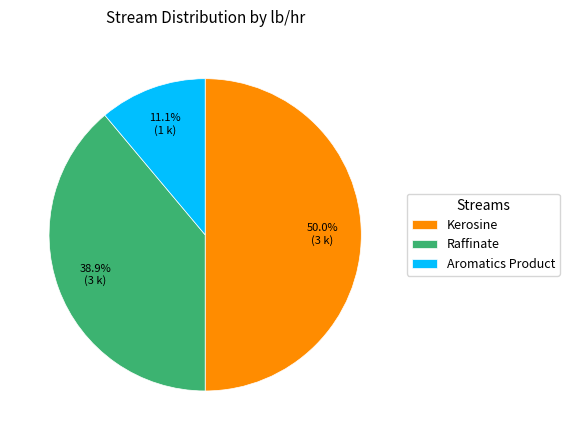

What percentage is the Raffinate slice, to the nearest percent?

39%